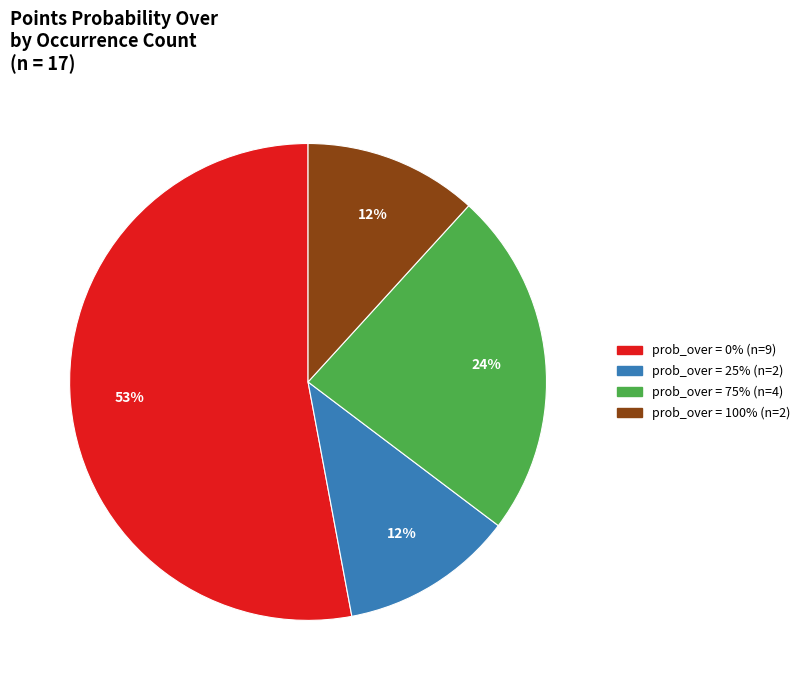

Is there any slice that represents more than half of the pie?

Yes